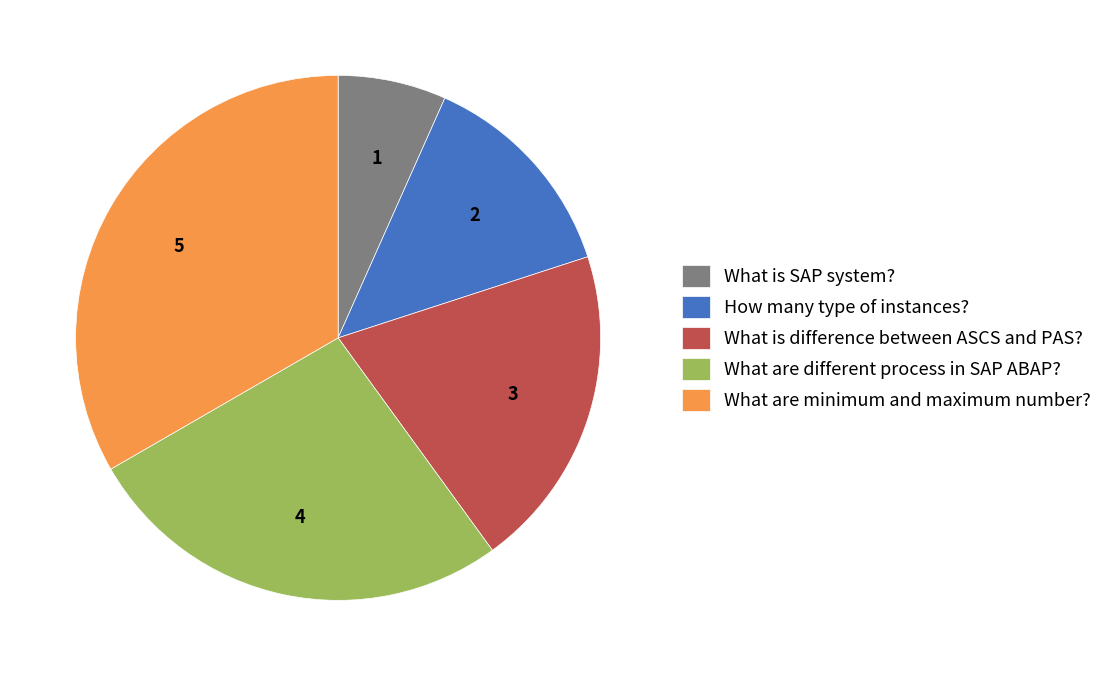

Which has a higher value, What is SAP system? or What are different process in SAP ABAP??

What are different process in SAP ABAP?